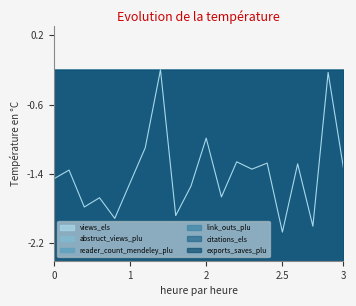

True or false: views_els and link_outs_plu cross at least once.

False